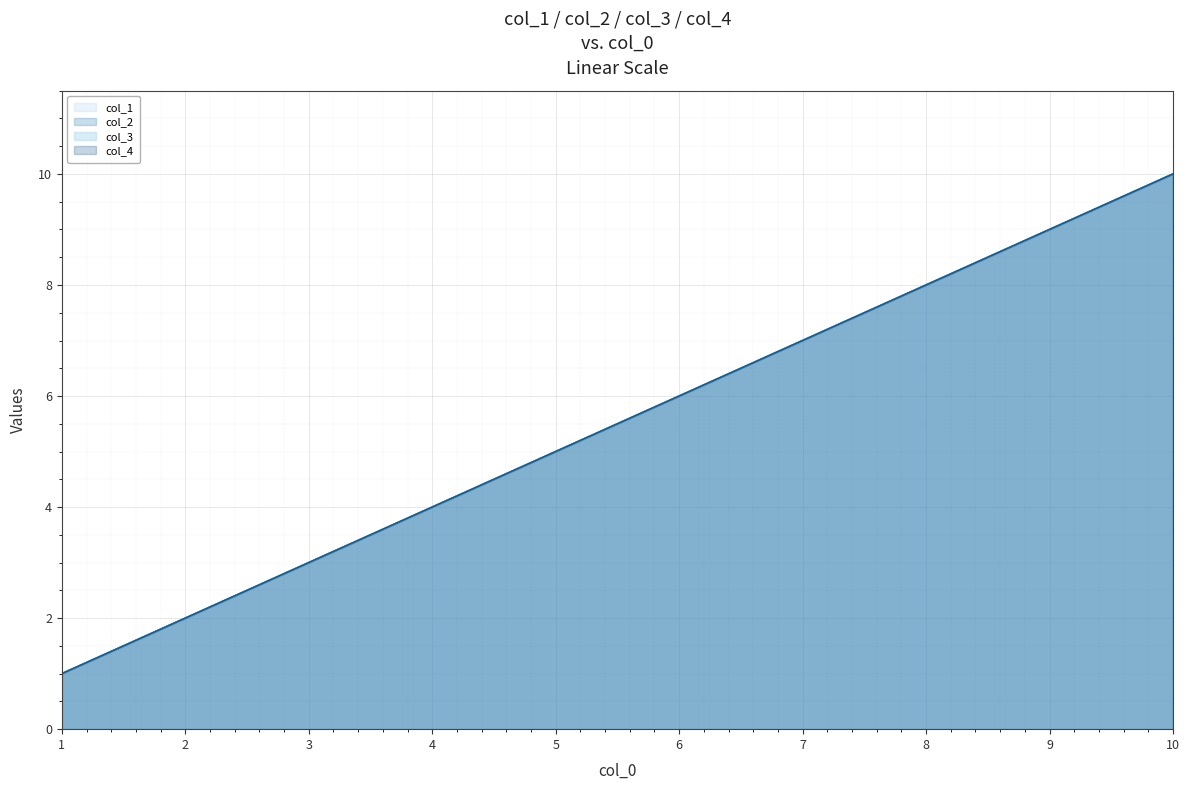

Reading left to right, list all the values displayed in this chart.

col_1 (line): 1=1	2=2	3=3	4=4	5=5	6=6	7=7	8=8	9=9	10=10
col_2 (line): 1=1	2=2	3=3	4=4	5=5	6=6	7=7	8=8	9=9	10=10
col_3 (line): 1=1	2=2	3=3	4=4	5=5	6=6	7=7	8=8	9=9	10=10
col_4 (line): 1=1	2=2	3=3	4=4	5=5	6=6	7=7	8=8	9=9	10=10